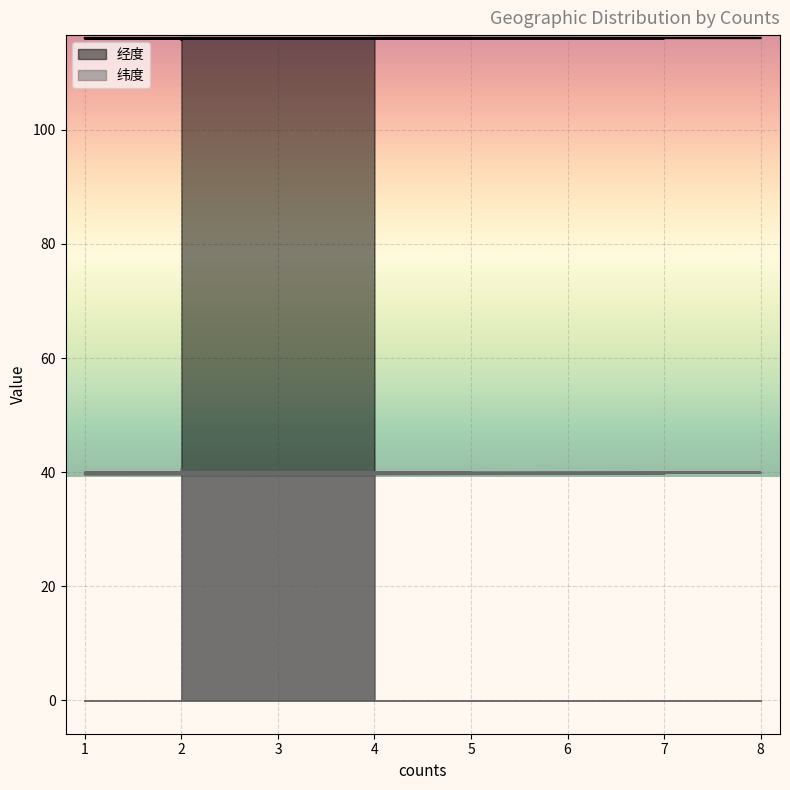

True or false: 经度 and 纬度 cross at least once.

False